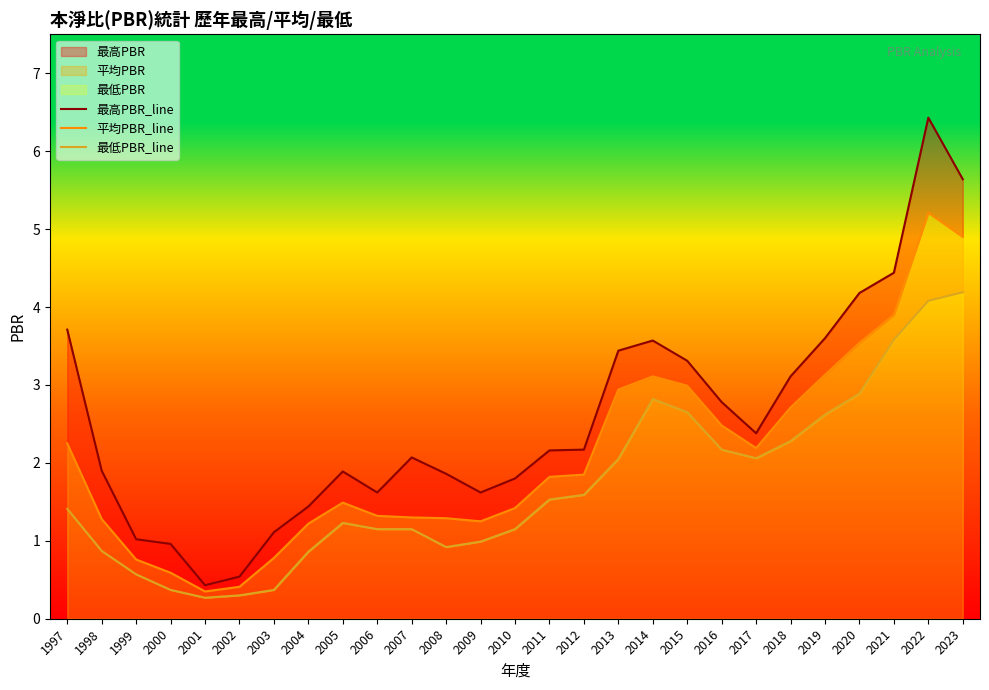

Which category has the highest value in the 平均PBR_line series?

2022